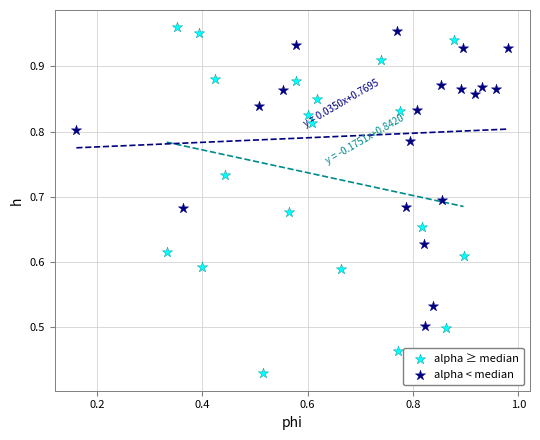

Which series has the widest spread of Y values?

alpha ≥ median